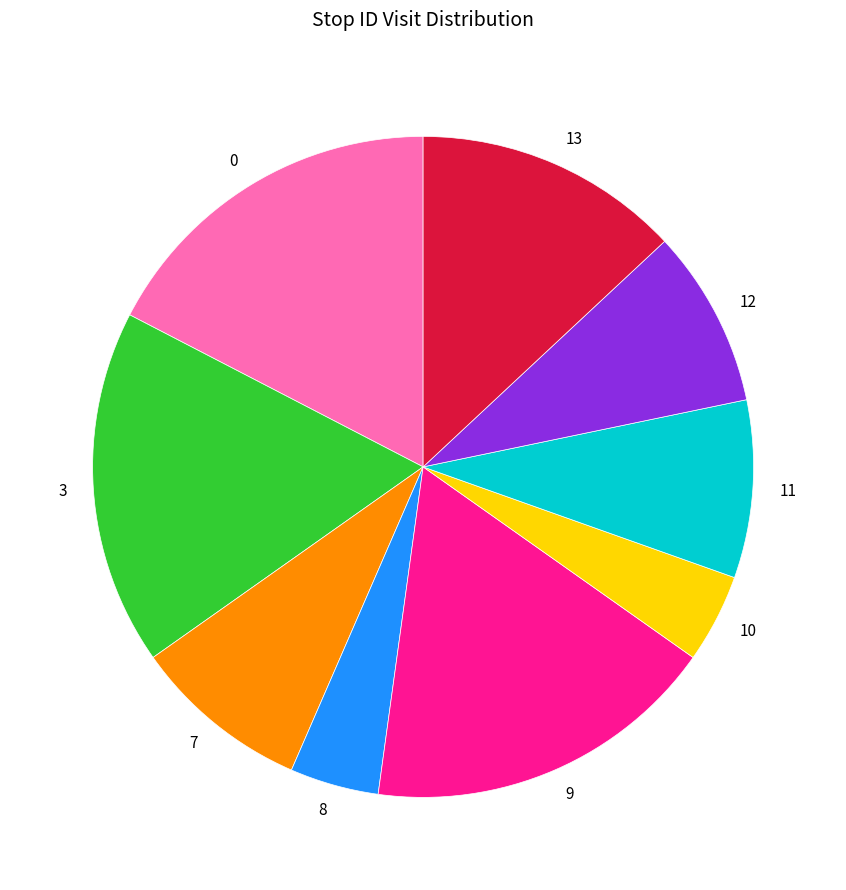

The 11 slice represents 9% of the pie. True or false?

True